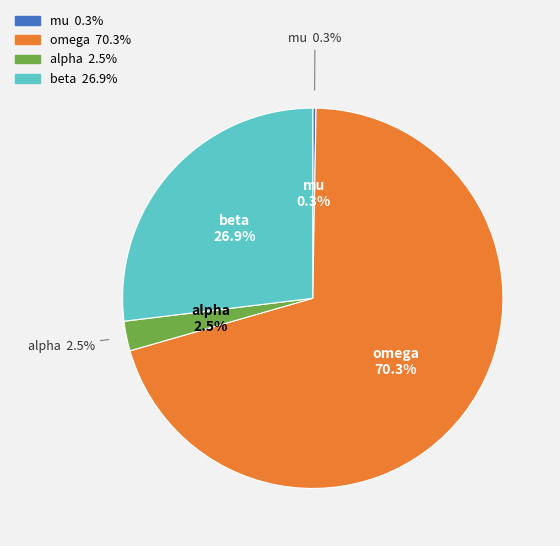

Combined, what portion of the pie is beta and omega?

97.2%